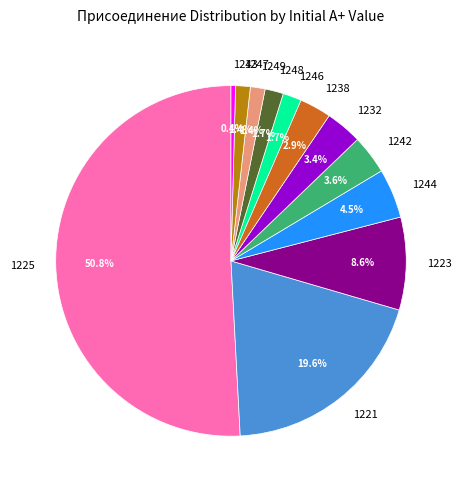

What is the ratio of the value at 1242 to the value at 1232?

1.1